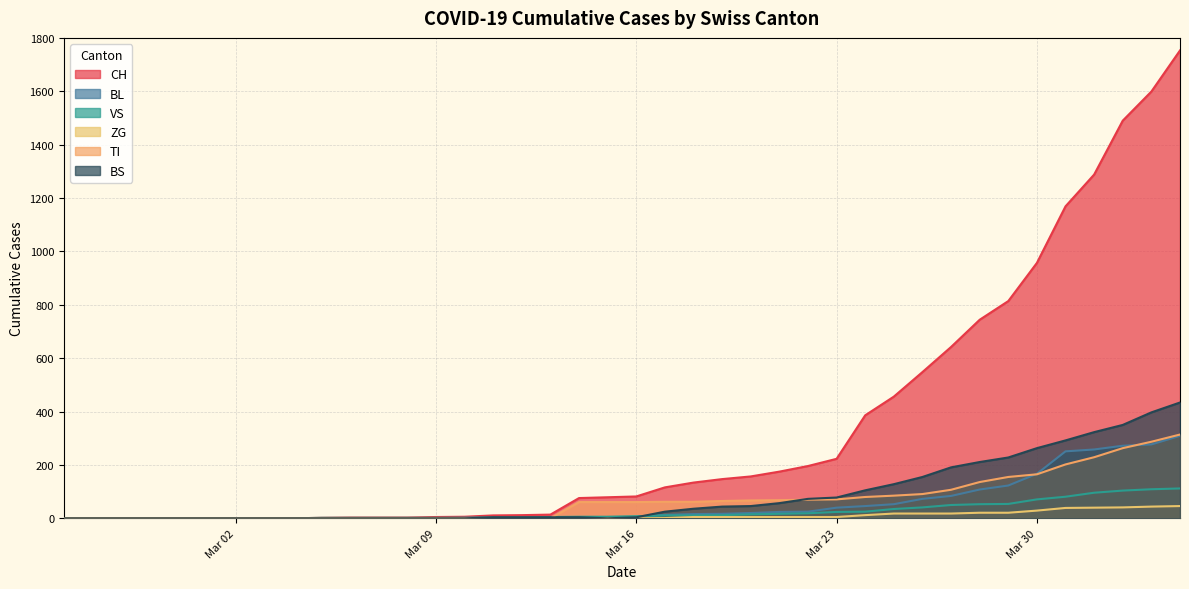

Which series has the largest total across all categories?

CH